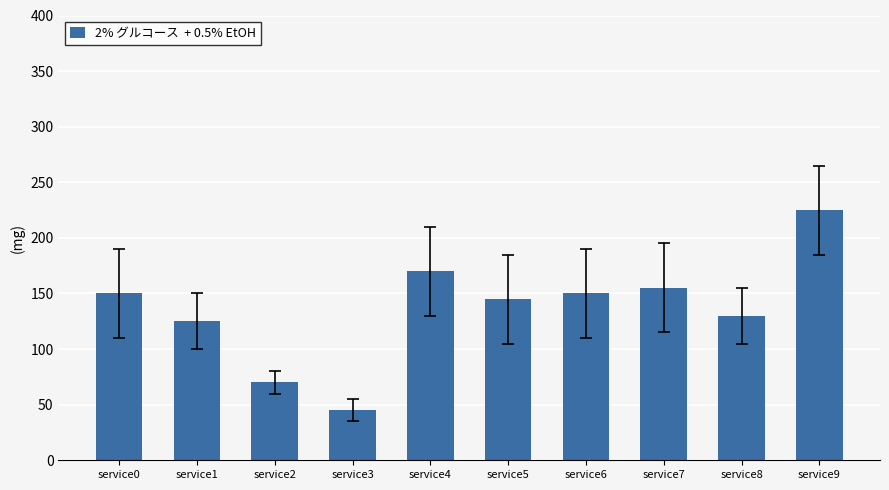

The value at service3 is 63. True or false?

False